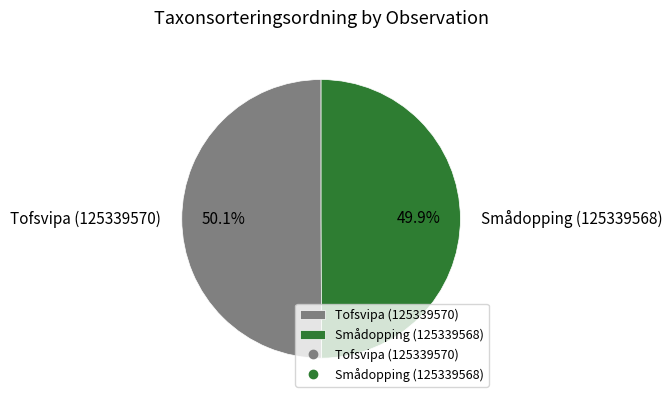

How much of the chart is everything except Smådopping (125339568)?

50.1%